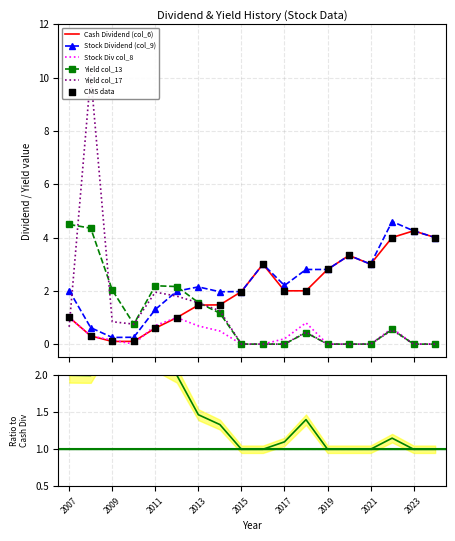

Which series contains the lowest Y value?

Stock Div col_8